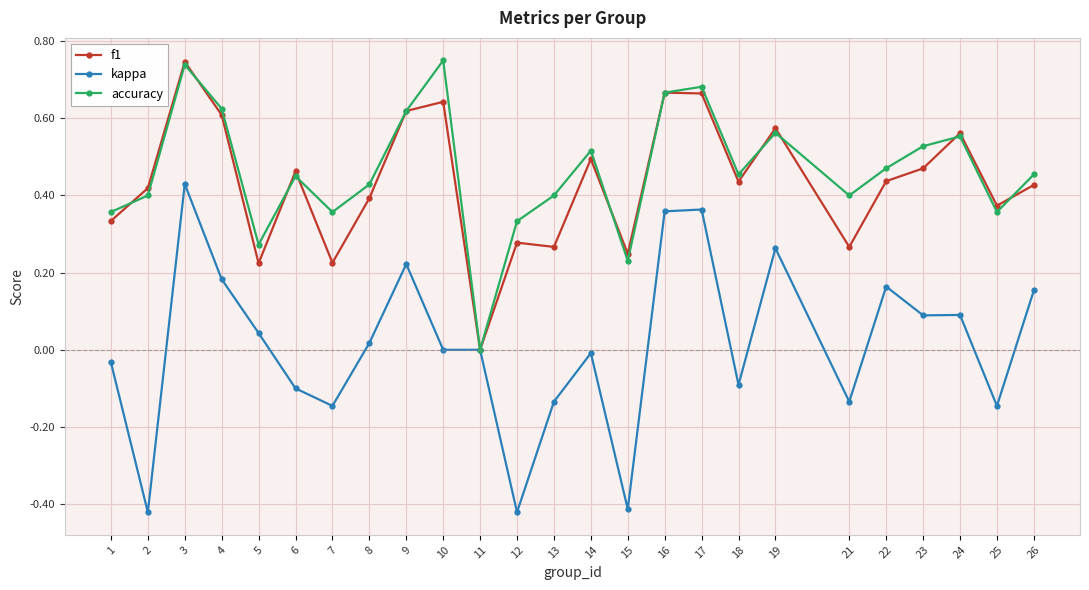

How many values in the accuracy series exceed 0?

24